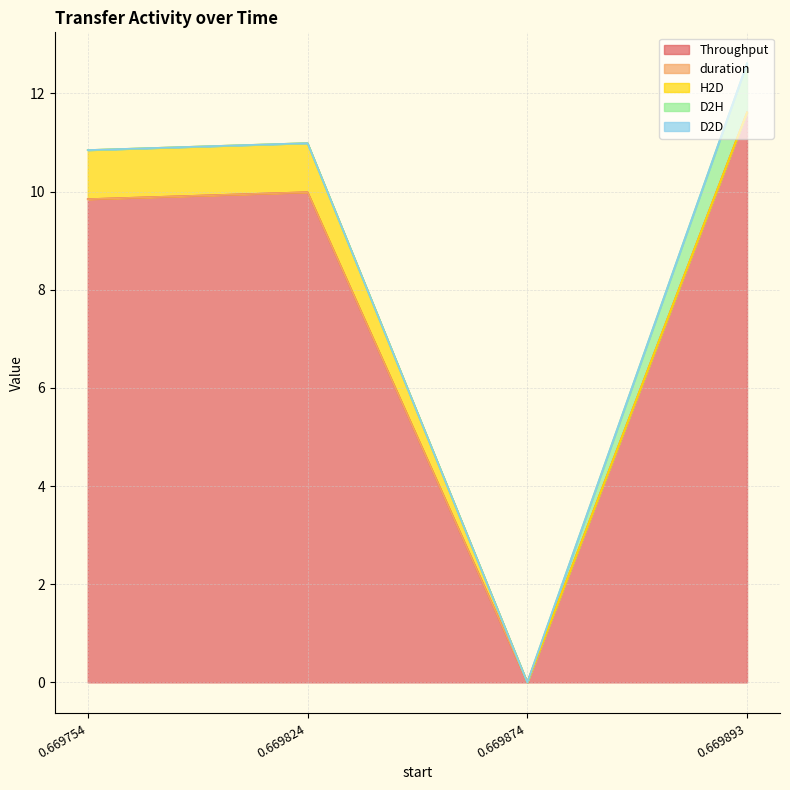

What is the sum of all Throughput values?

31.4